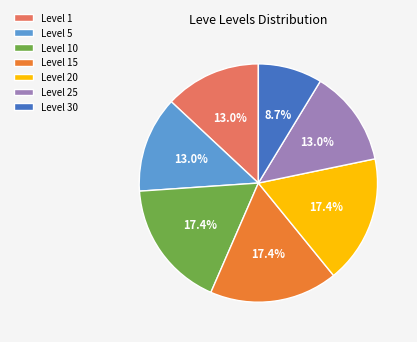

Approximately how many times larger is the value at Level 15 compared to Level 1?

1.3